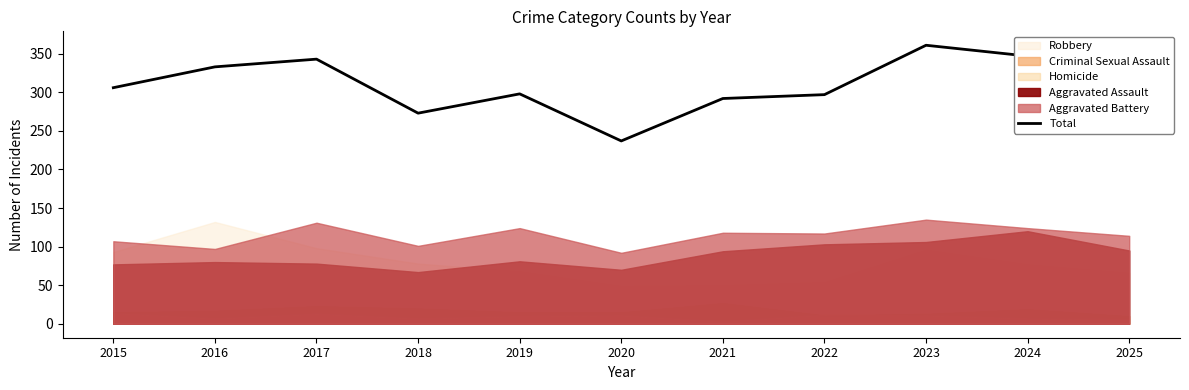

Reading right to left, extract all data points from this chart.

291	347	361	297	292	237	298	273	343	333	306